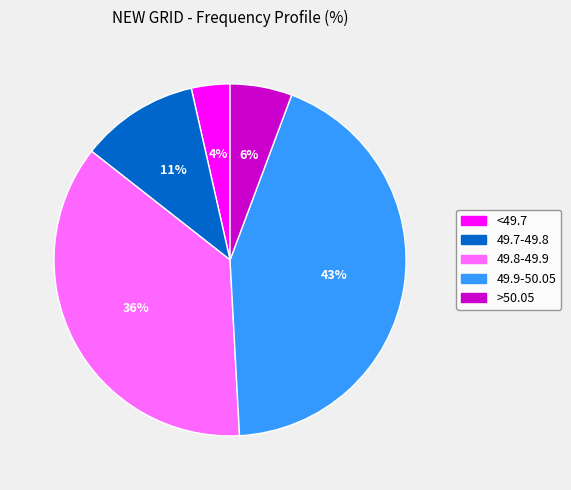

Do <49.7 and 49.8-49.9 together represent more than half of the pie?

No